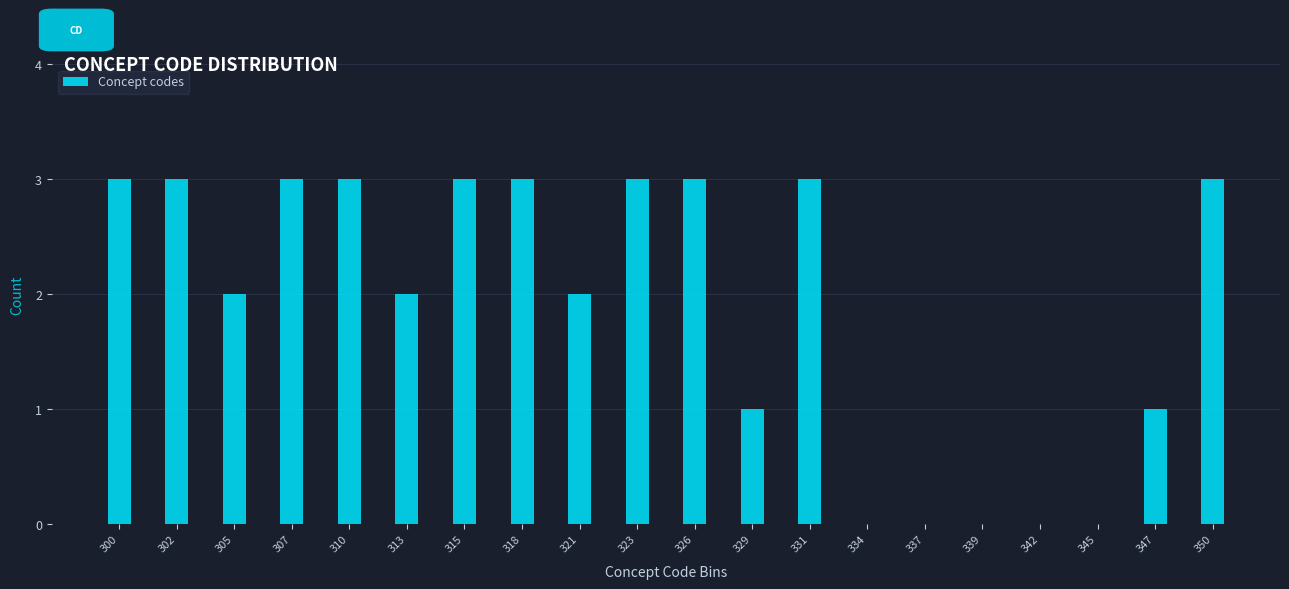

Reading left to right, what are all the values shown in this chart?

300=3	302=3	305=2	307=3	310=3	313=2	315=3	318=3	321=2	323=3	326=3	329=1	331=3	334=0	337=0	339=0	342=0	345=0	347=1	350=3